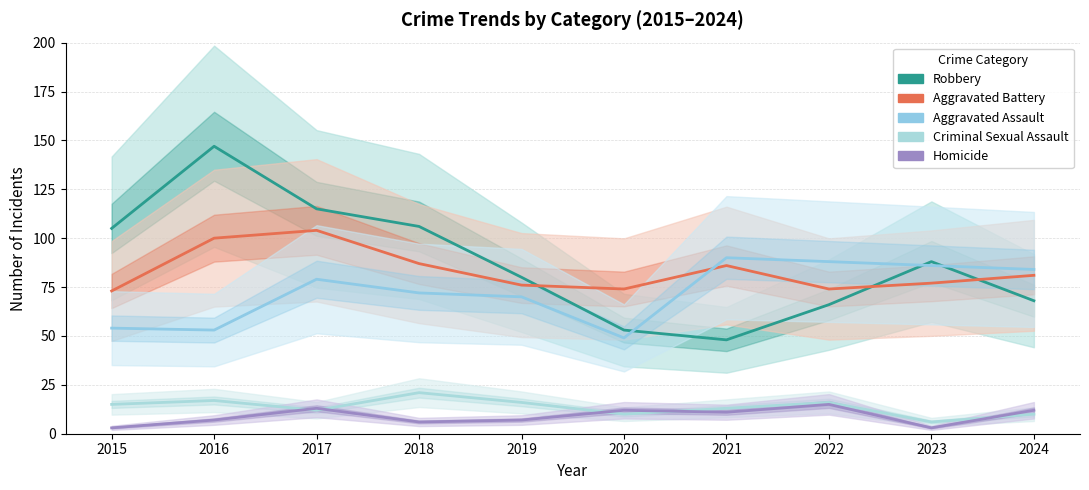

True or false: Robbery has a value of 21 at 2021.

False